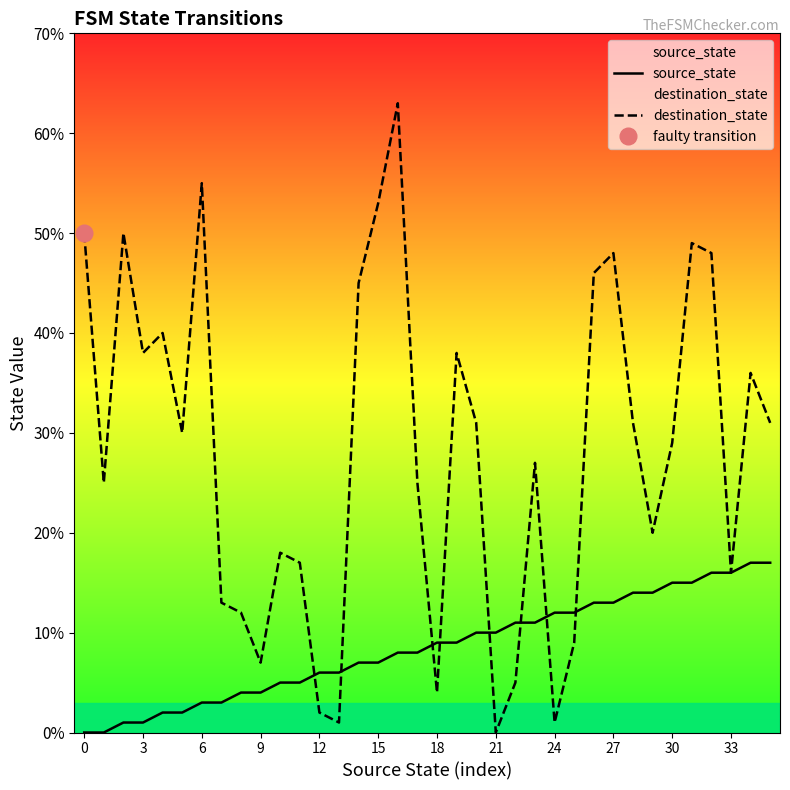

Which category has the highest value across all series?

16